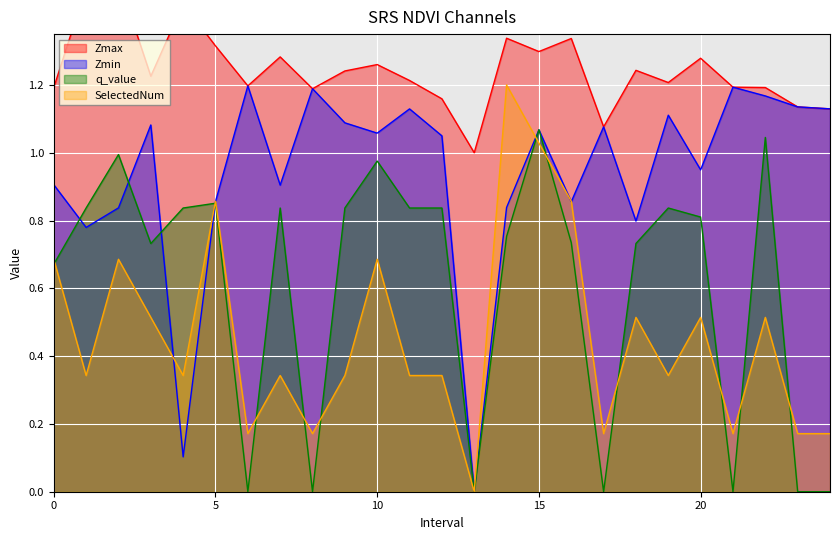

Which series ends up on top after the final intersection of q_value and Zmin?

Zmin